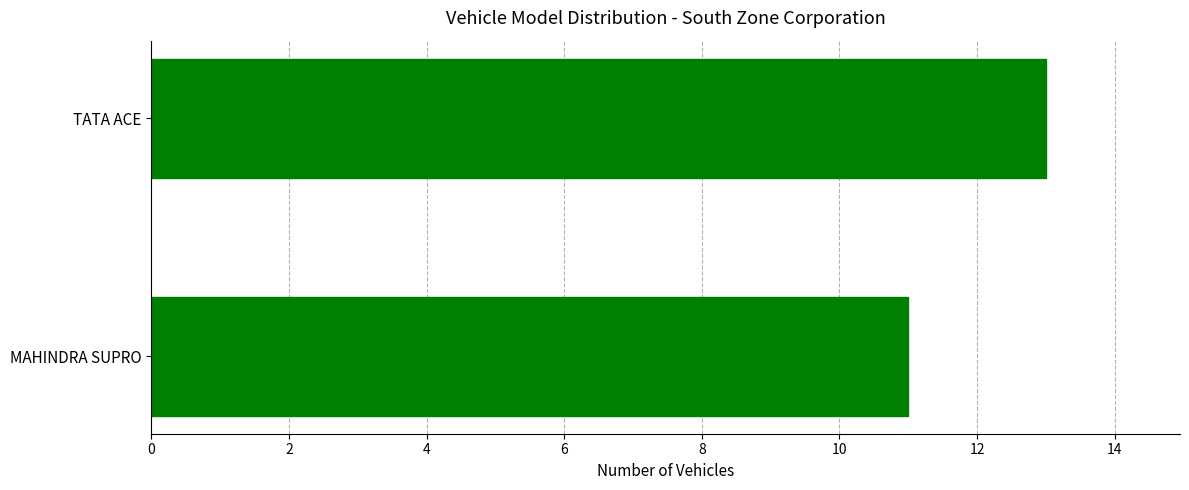

What is the difference between the maximum and minimum values?

2